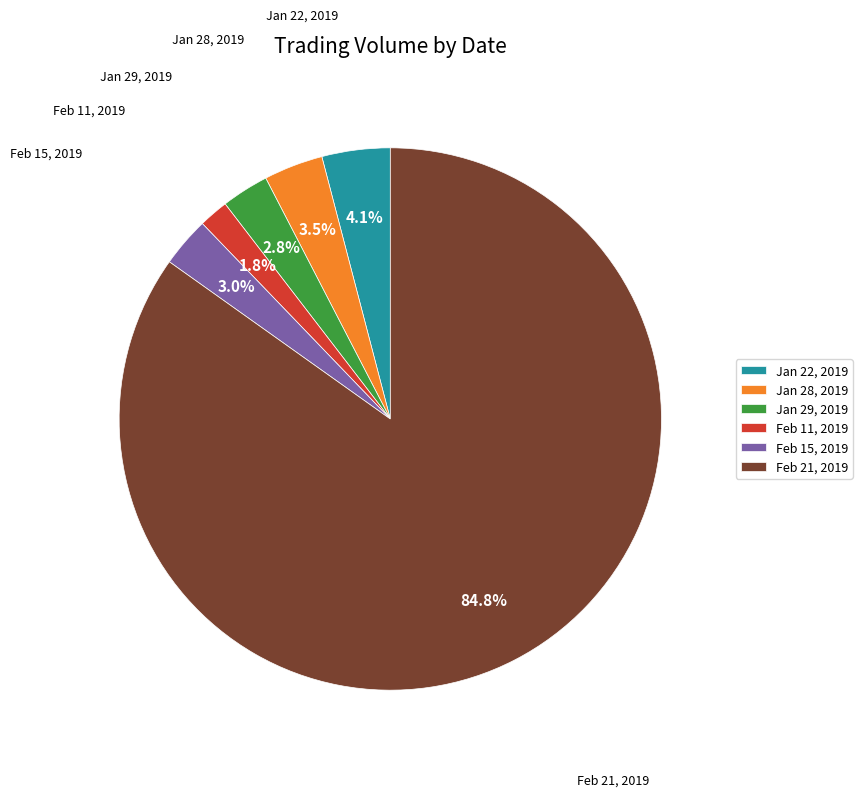

Do Feb 15, 2019 and Jan 29, 2019 together represent more than half of the pie?

No